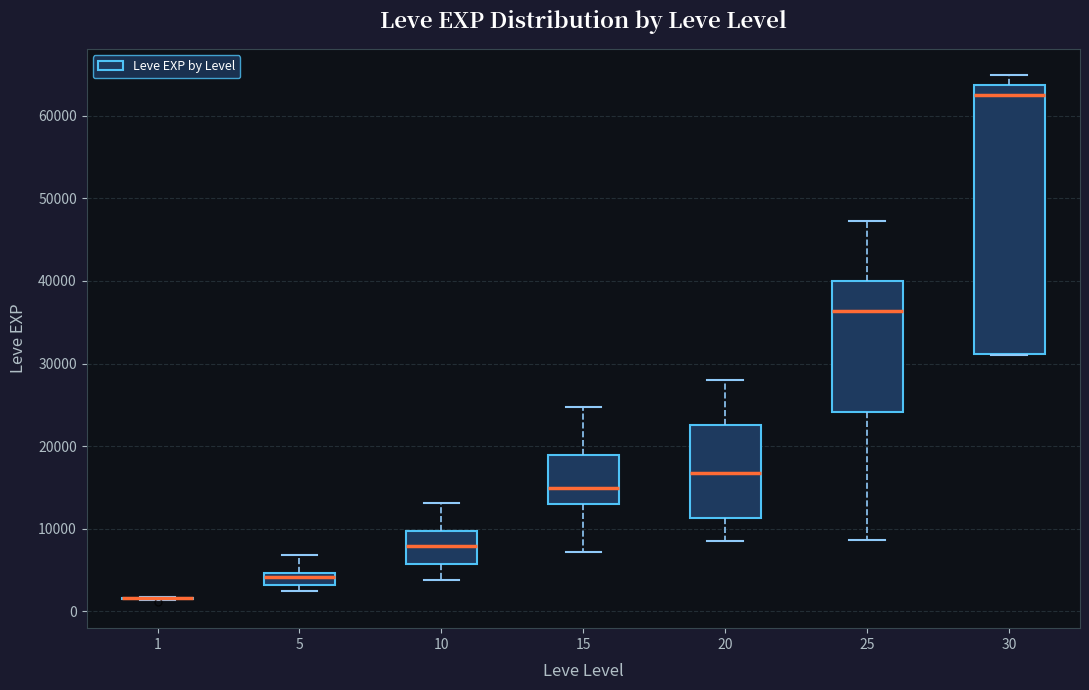

Where is the lower edge of the box at x = 30 on the y-axis? The values are not printed on the chart, so give them approximately, as read against the axis.

31000